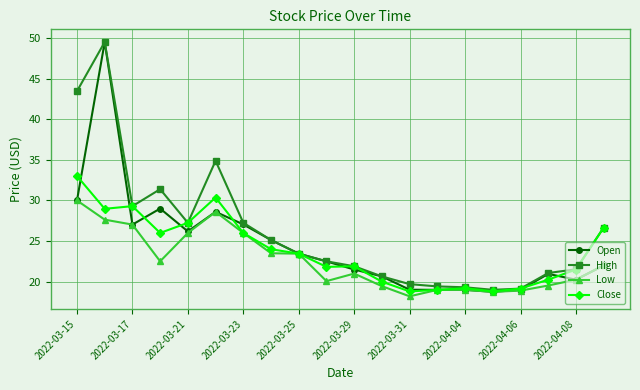

What is the value of the High point at the 20th from the left?

26.7